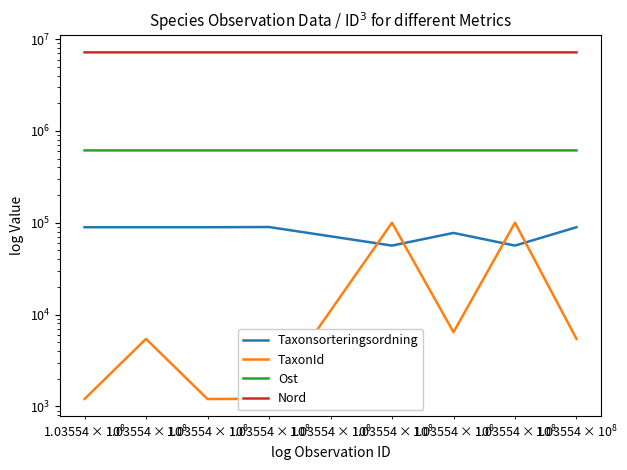

What is the greatest value displayed?

7179526.8